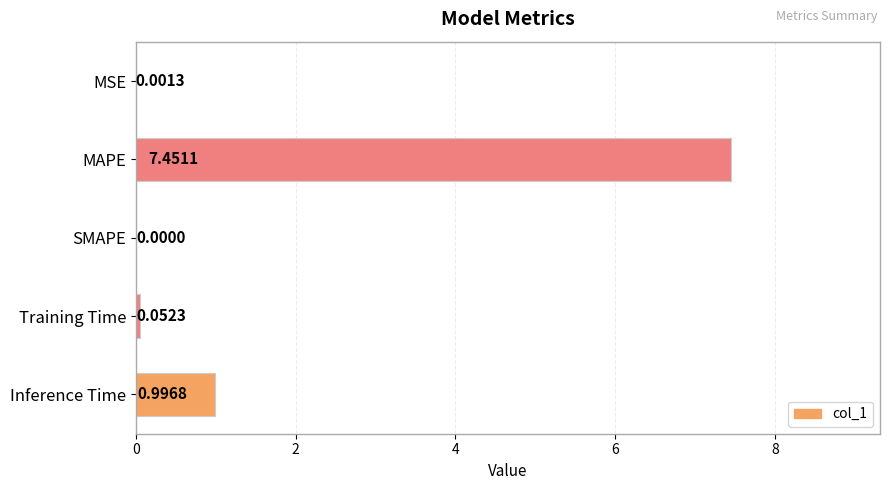

Which label corresponds to the largest value in the chart?

MAPE